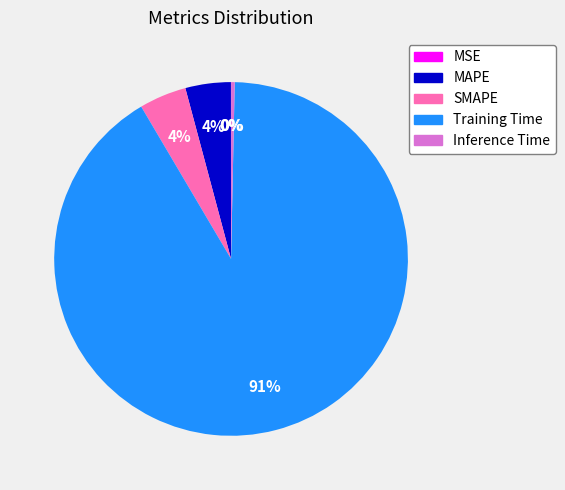

Which category accounts for the majority?

Training Time